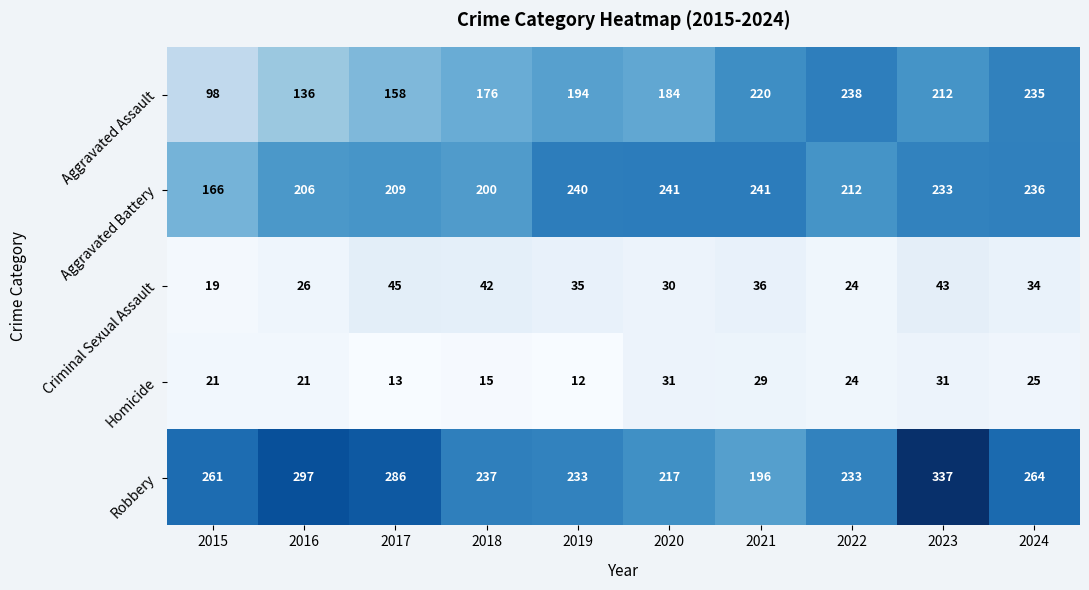

How many distinct data groups are displayed?

5